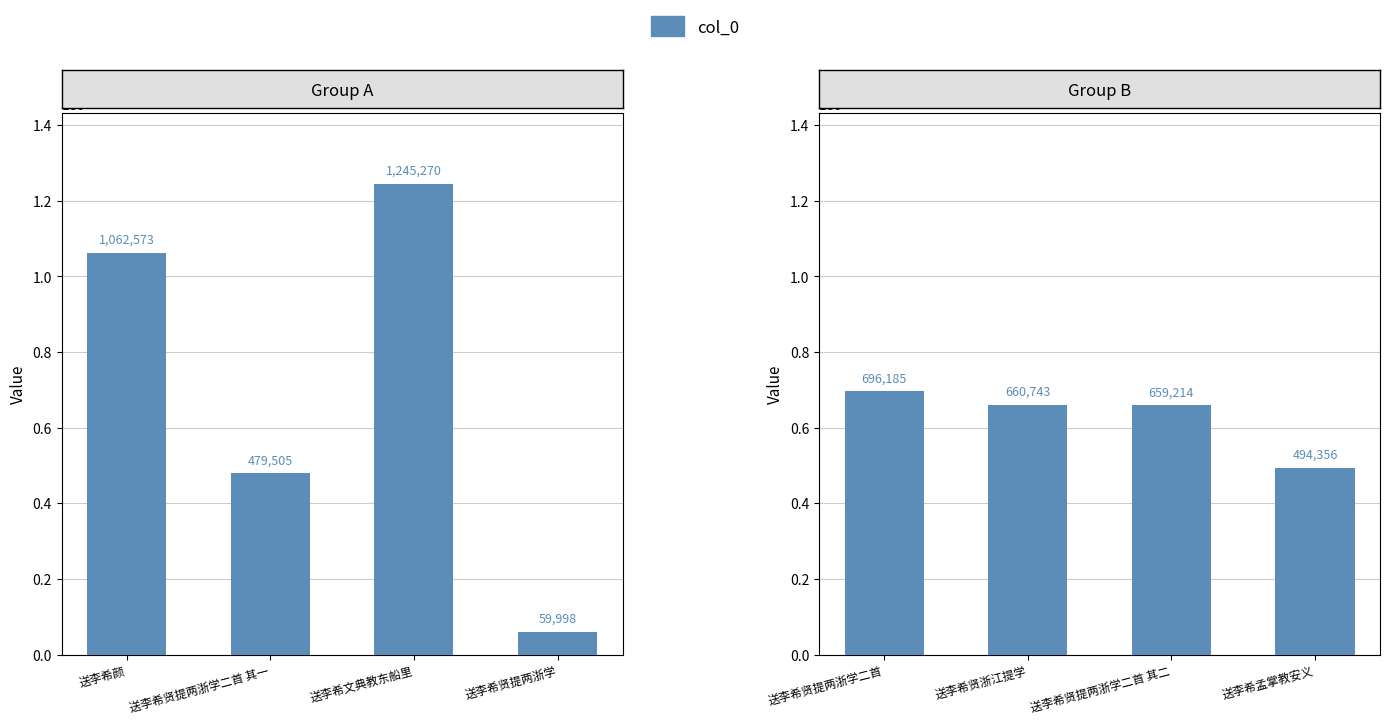

The chart shows a value of 316938 at 送李希文典教东船里. True or false?

False